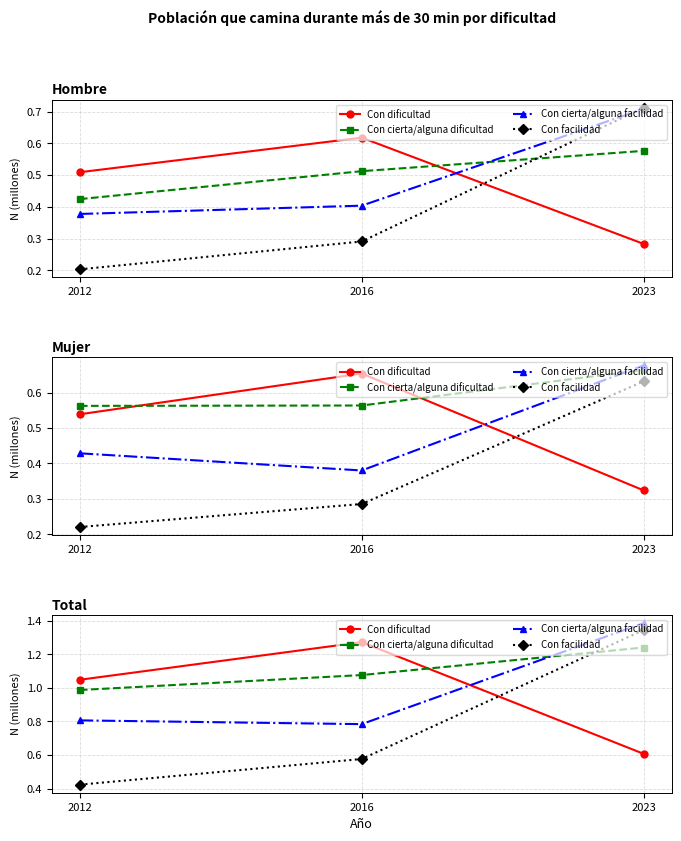

Which series has the largest total across all categories?

Con cierta/alguna dificultad